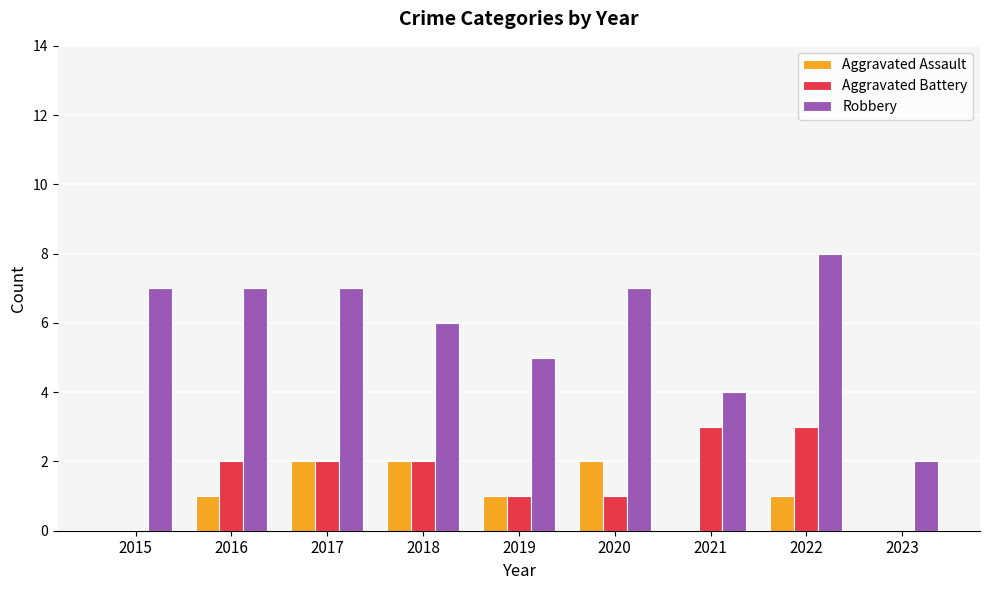

What is the sum of all Aggravated Assault values?

9